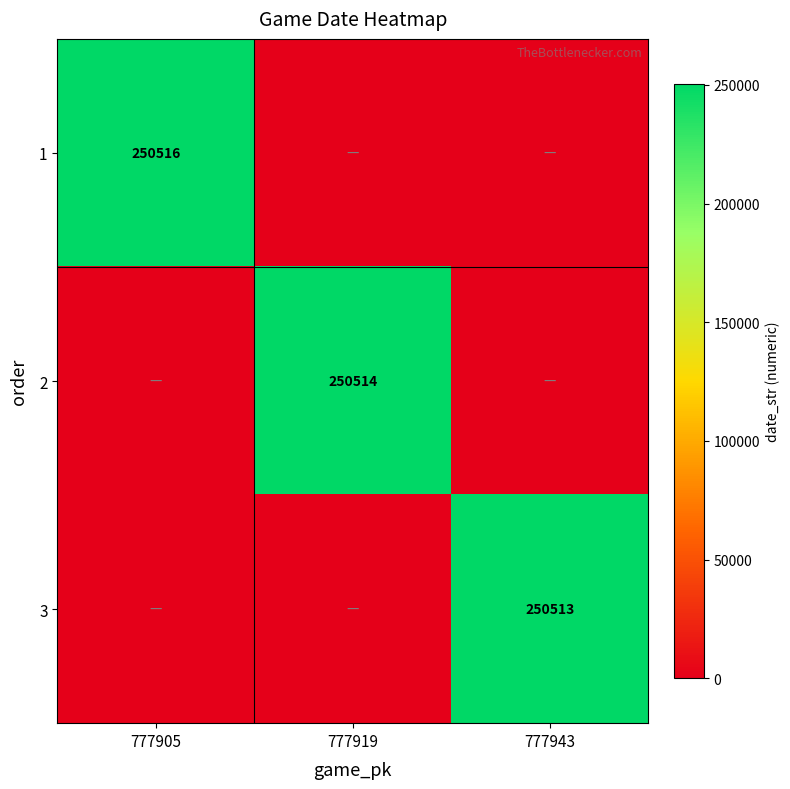

The value of 2 at 777919 is 71351. True or false?

False